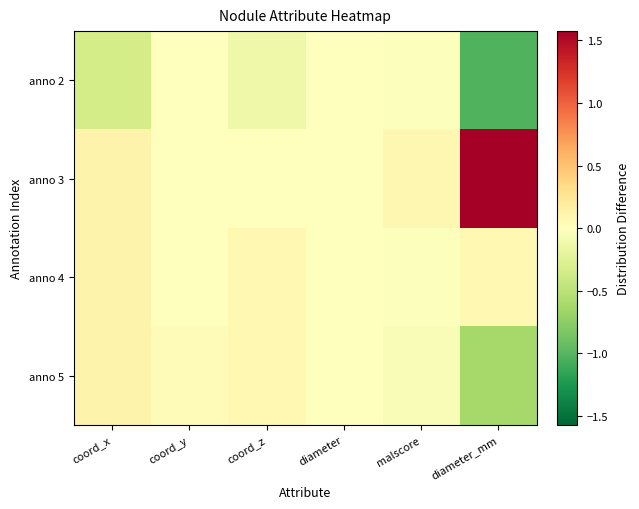

At coord_z, list the series in order from smallest to largest.

anno 2, anno 3, anno 4, anno 5